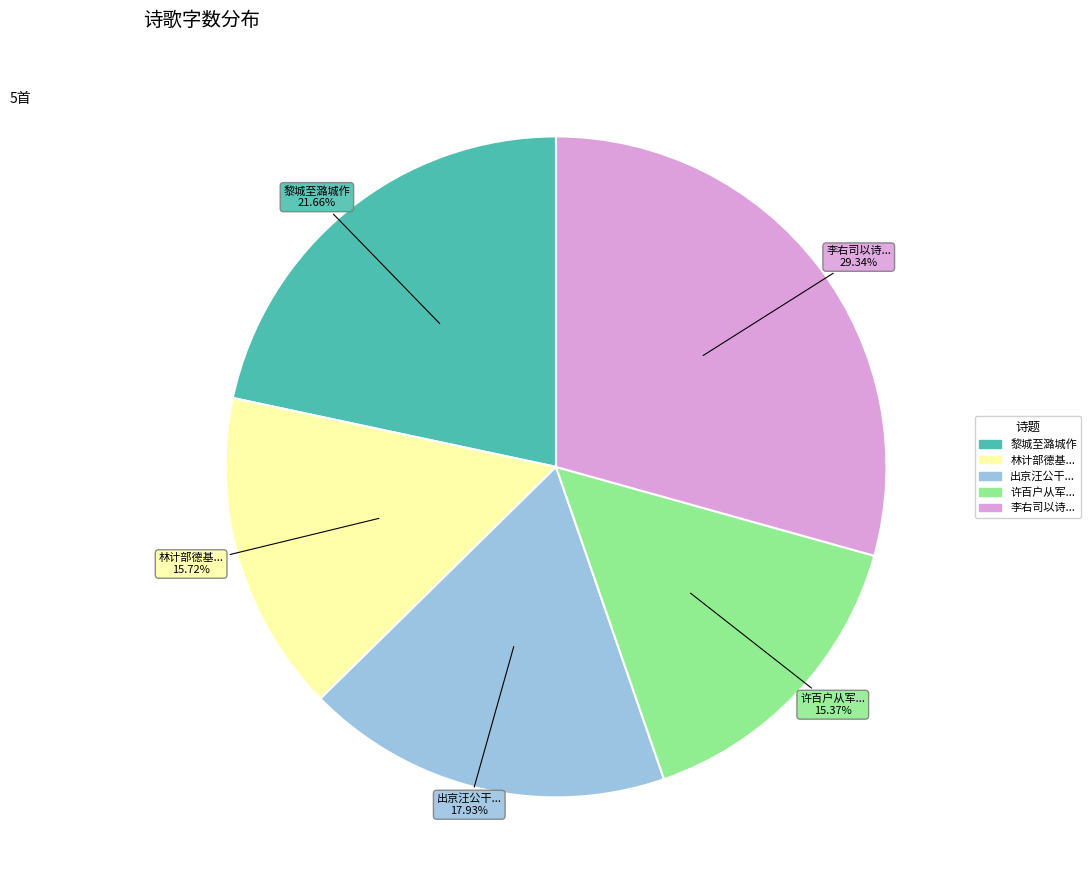

Is there any slice that represents more than half of the pie?

No